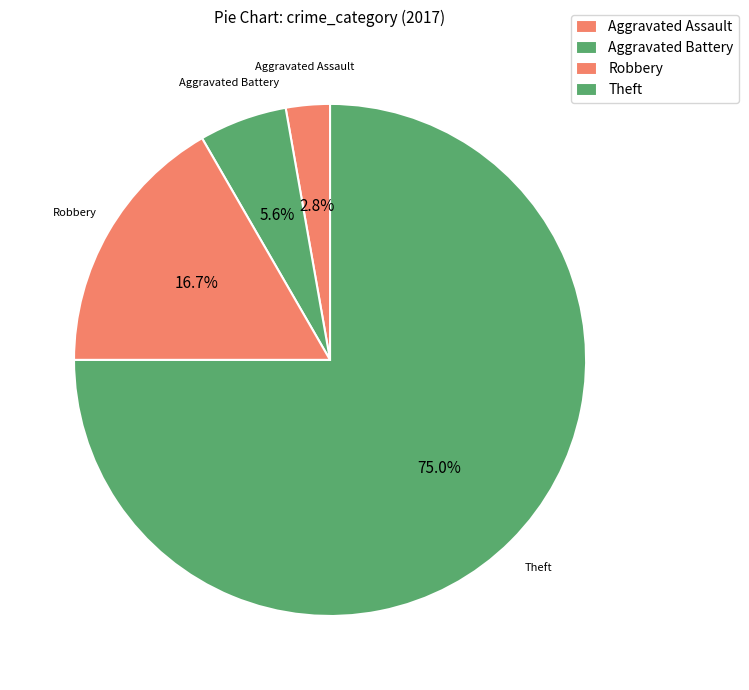

Count the number of slices in the pie.

4